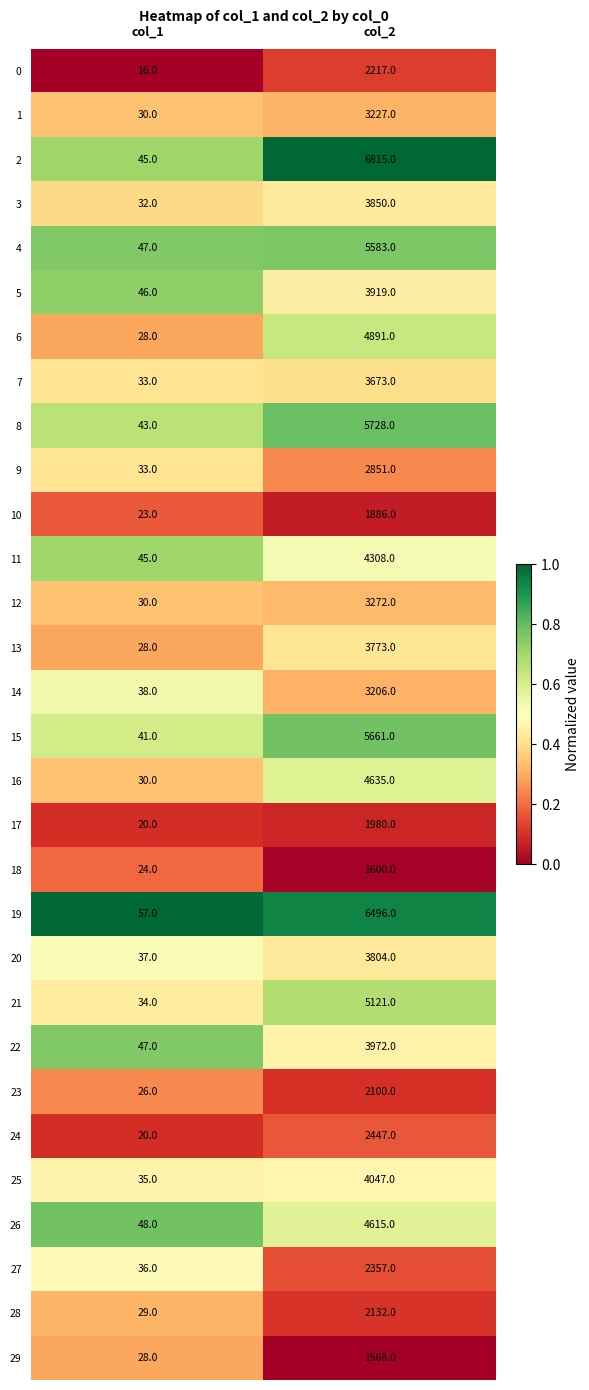

Count the number of categories in the chart.

2